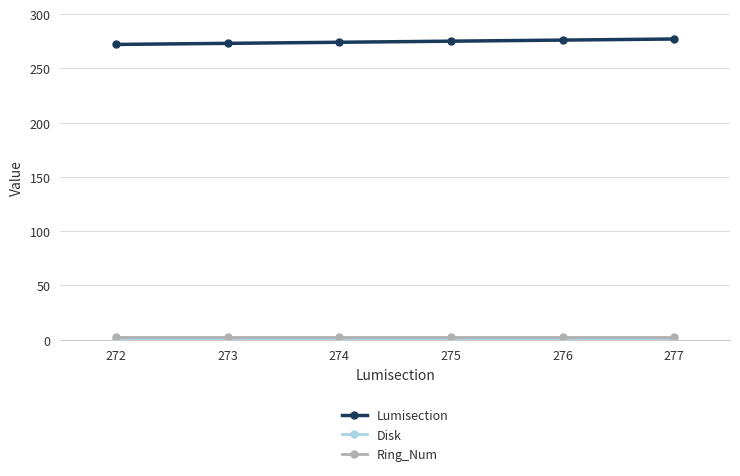

Which series has the largest total across all categories?

Lumisection